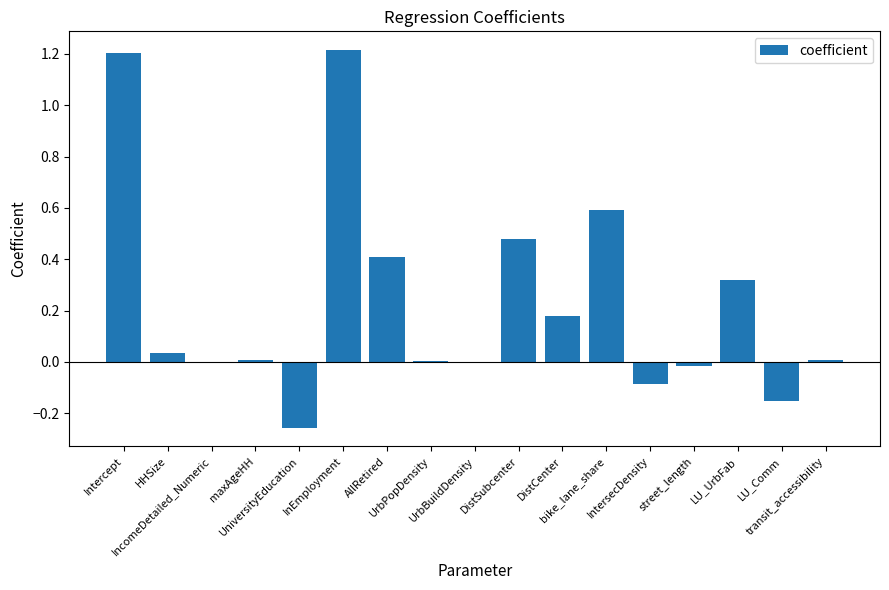

What is the maximum value shown in the chart?

1.2